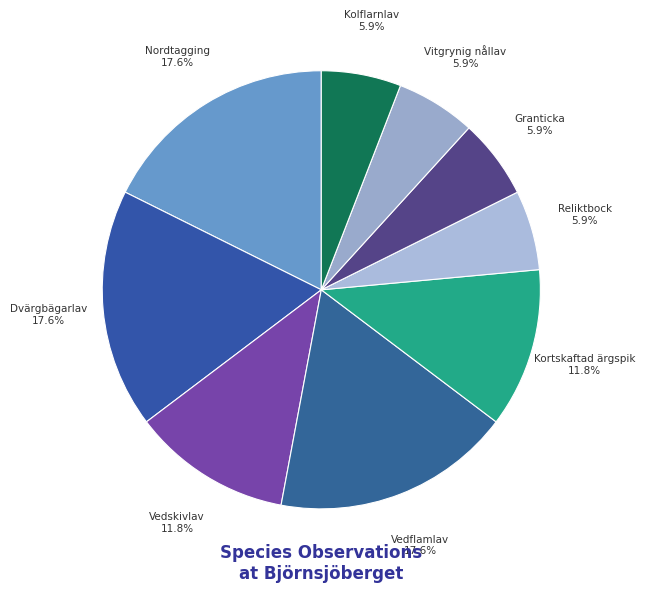

Count the number of slices in the pie.

9